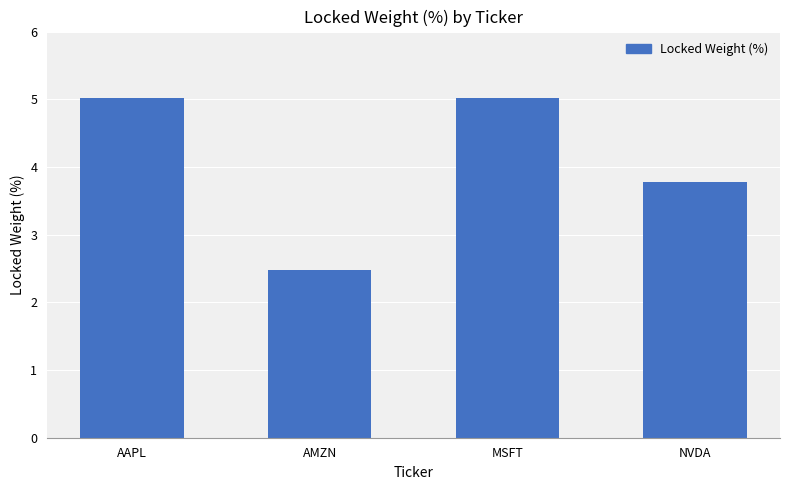

Count the number of categories in the chart.

4